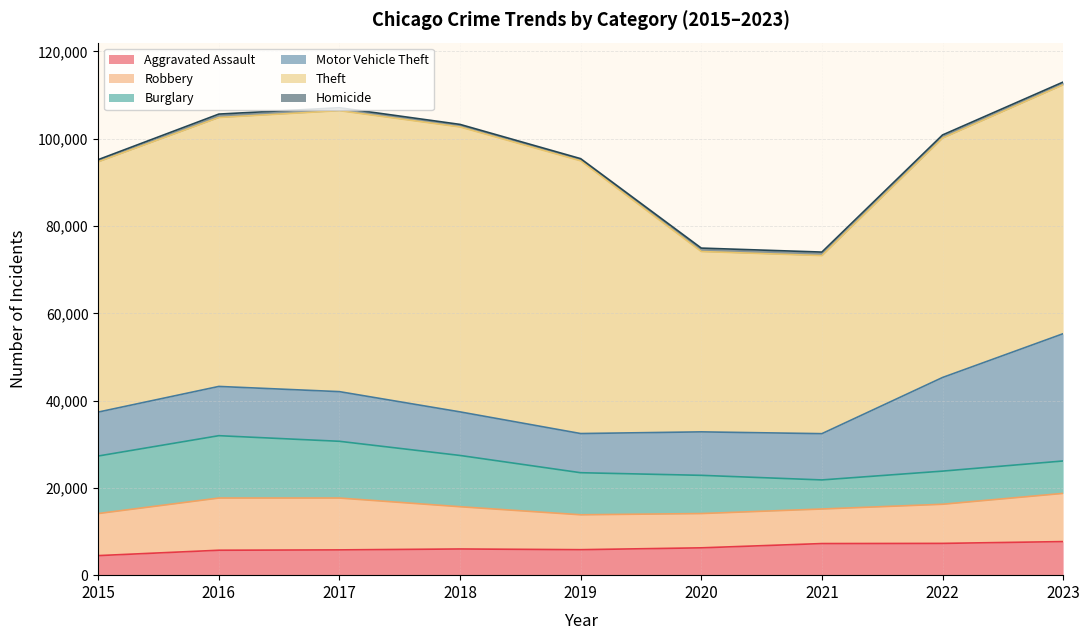

The Homicide series shows 340 at 2022. True or false?

False